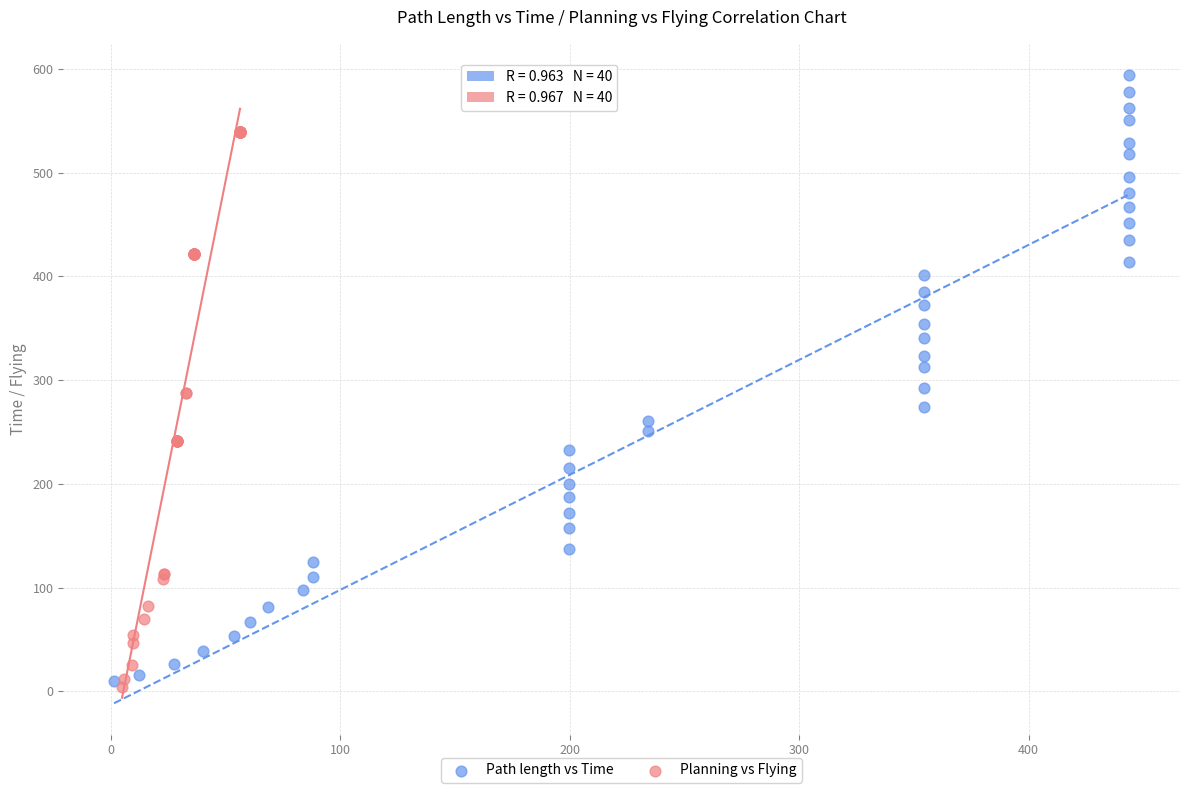

Which series has the widest spread of Y values?

Path length vs Time